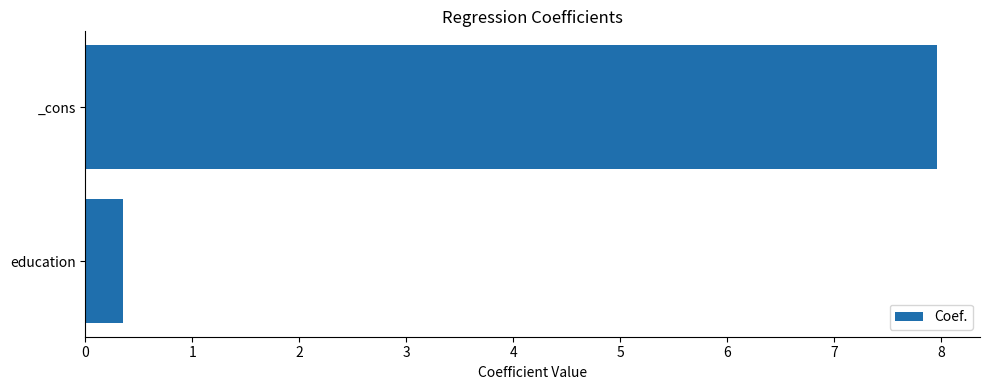

Reading top to bottom, transcribe all the data shown in this chart.

8.0	0.4